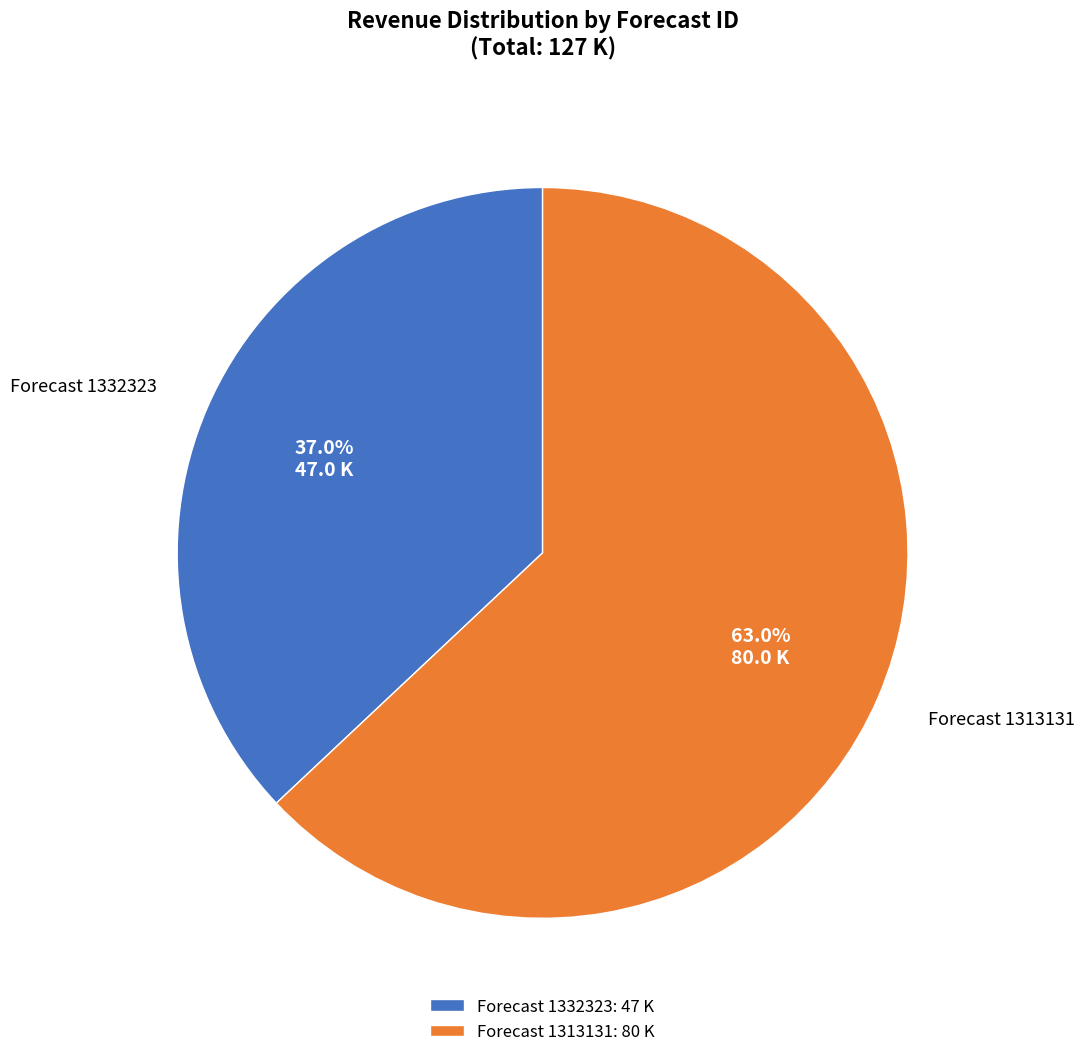

Which category has the biggest portion of the pie?

Forecast 1313131: 80 K